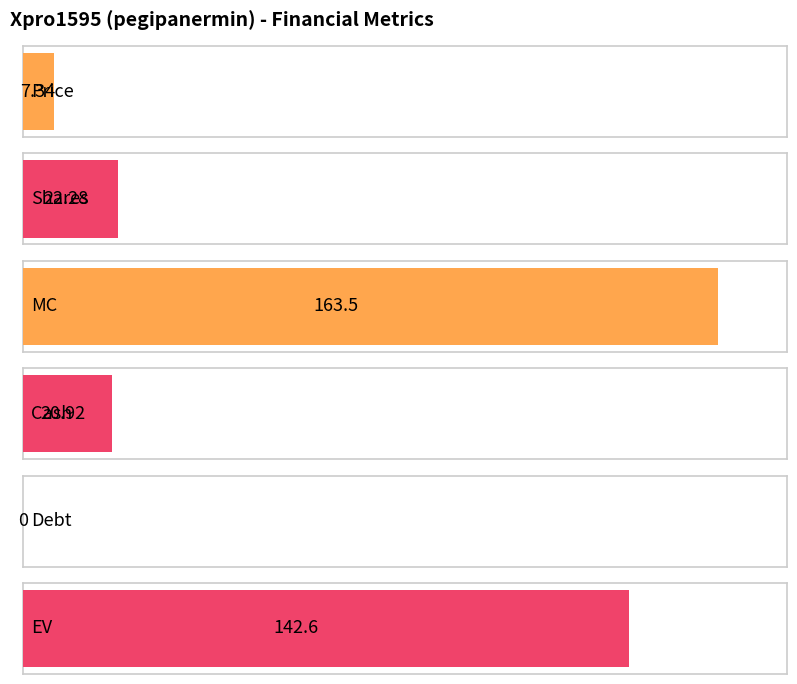

Reading left to right, list all the values displayed in this chart.

Price=7.3	Shares=22.3	MC=163.5	Cash=20.9	Debt=0.0	EV=142.6